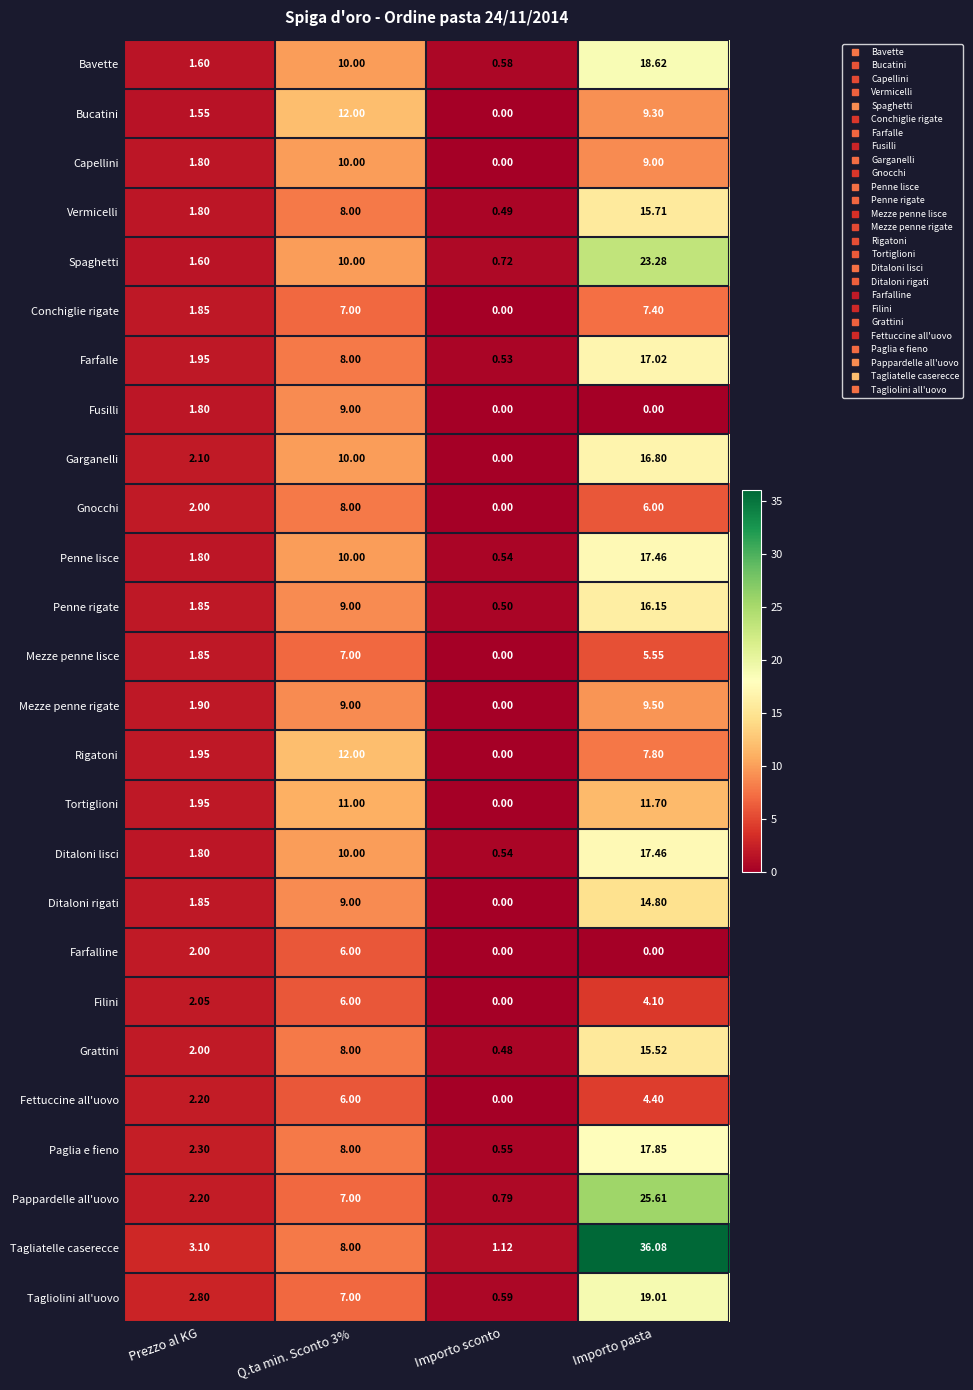

At which label does Bavette reach its minimum?

Importo sconto